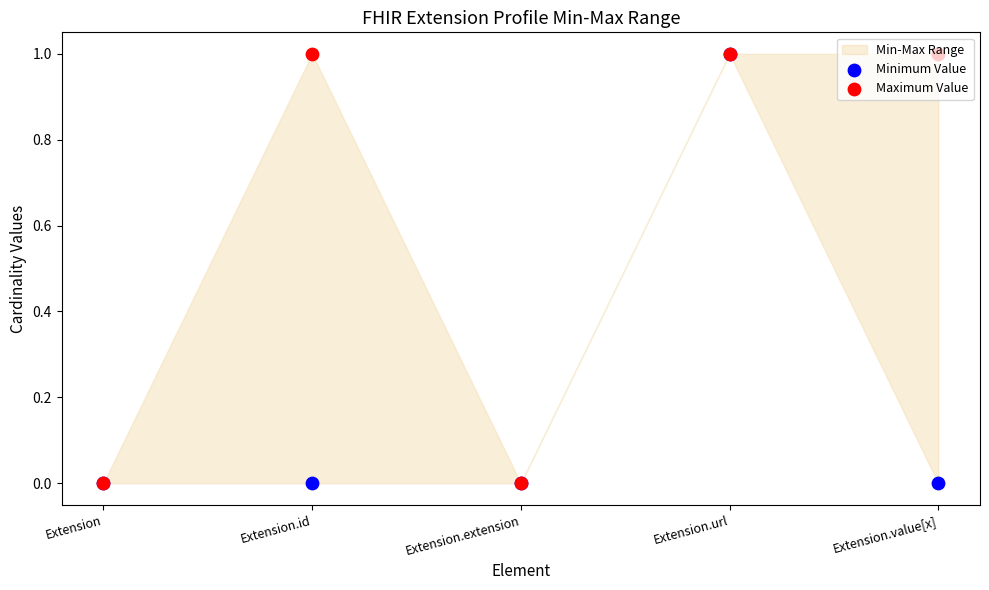

What is the total value across all series at Extension.id?

1